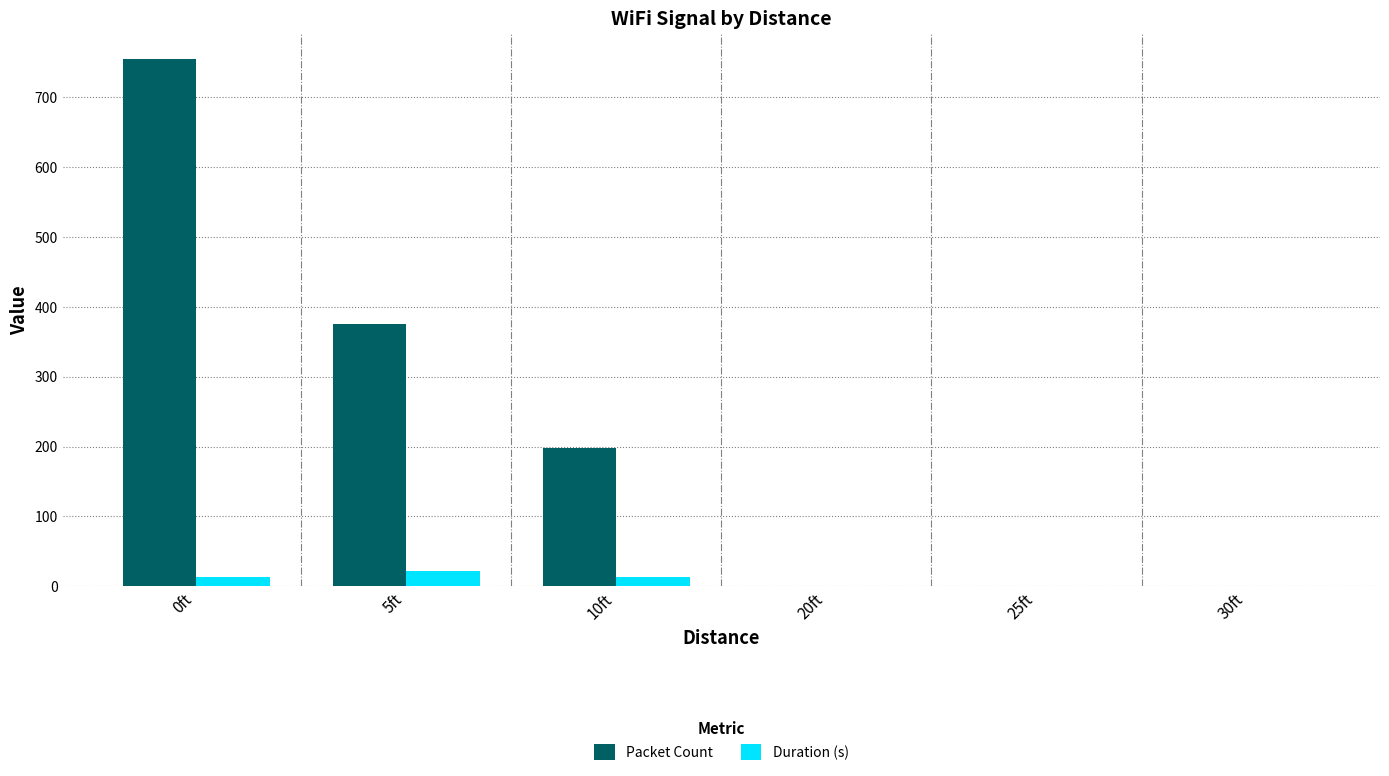

Which series has the largest range (max minus min)?

Packet Count